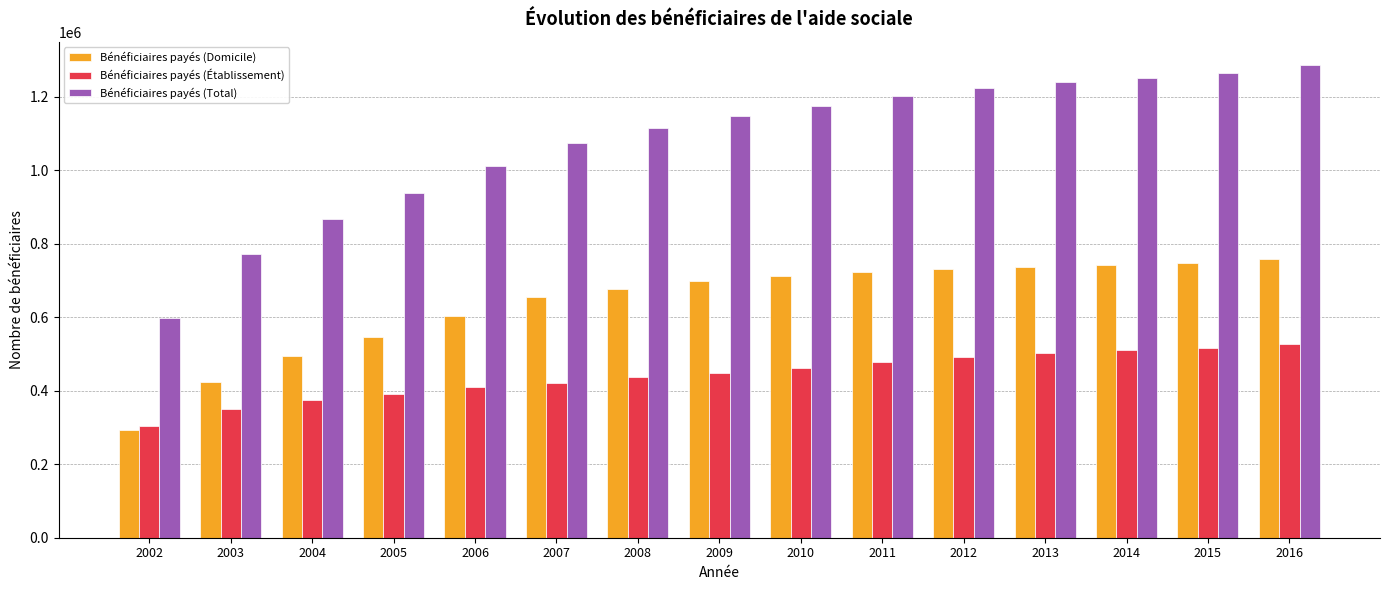

What is the value of the Bénéficiaires payés (Domicile) bar at the 1st from the left?

293480